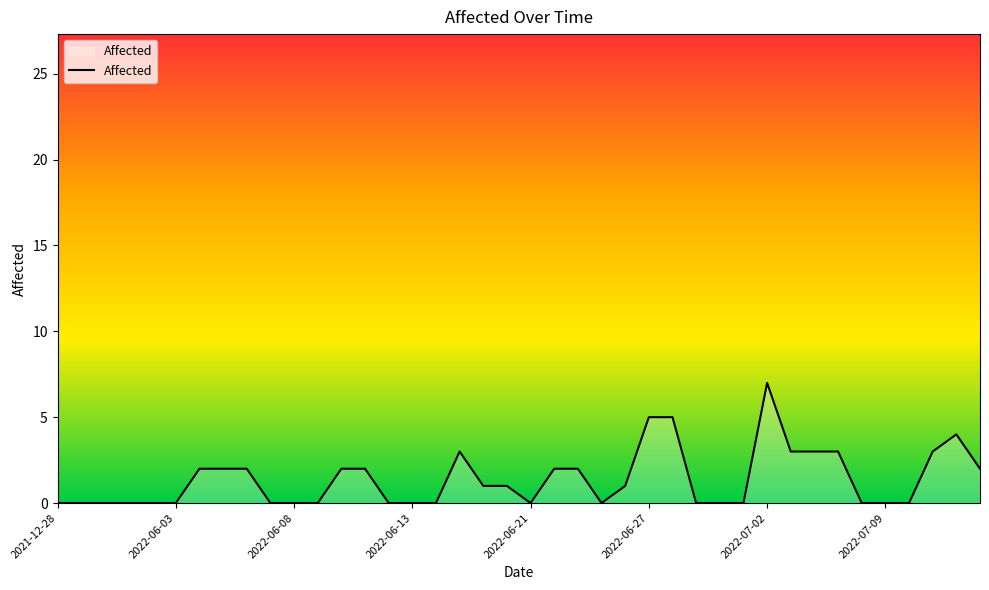

What is the greatest value displayed?

7